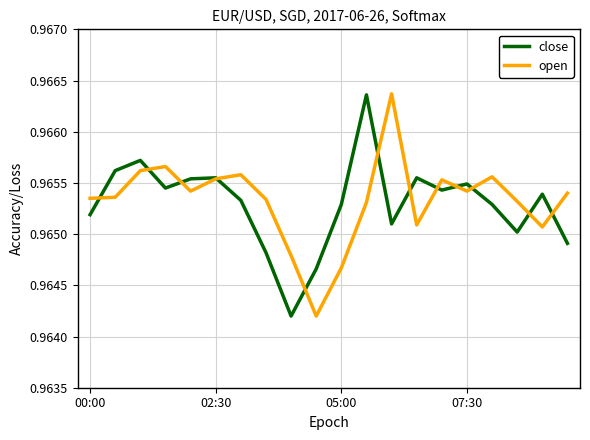

True or false: close and open intersect in this chart.

True